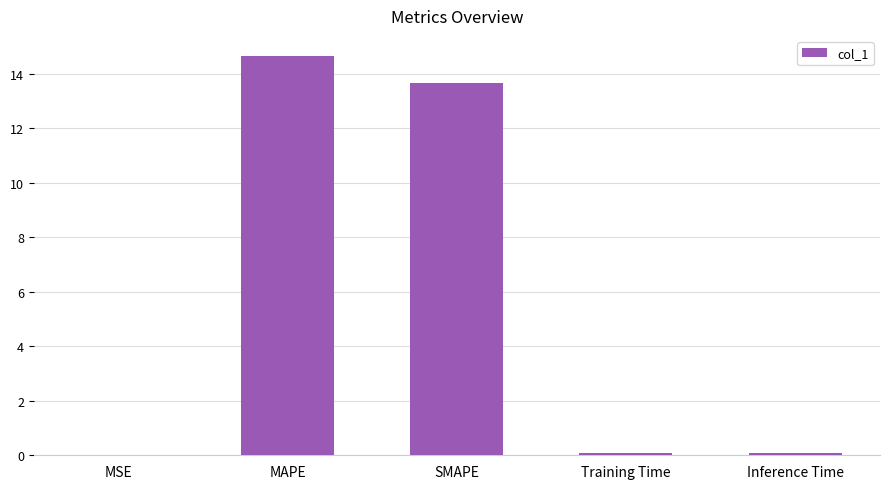

At which category does the chart reach its peak across all series?

MAPE